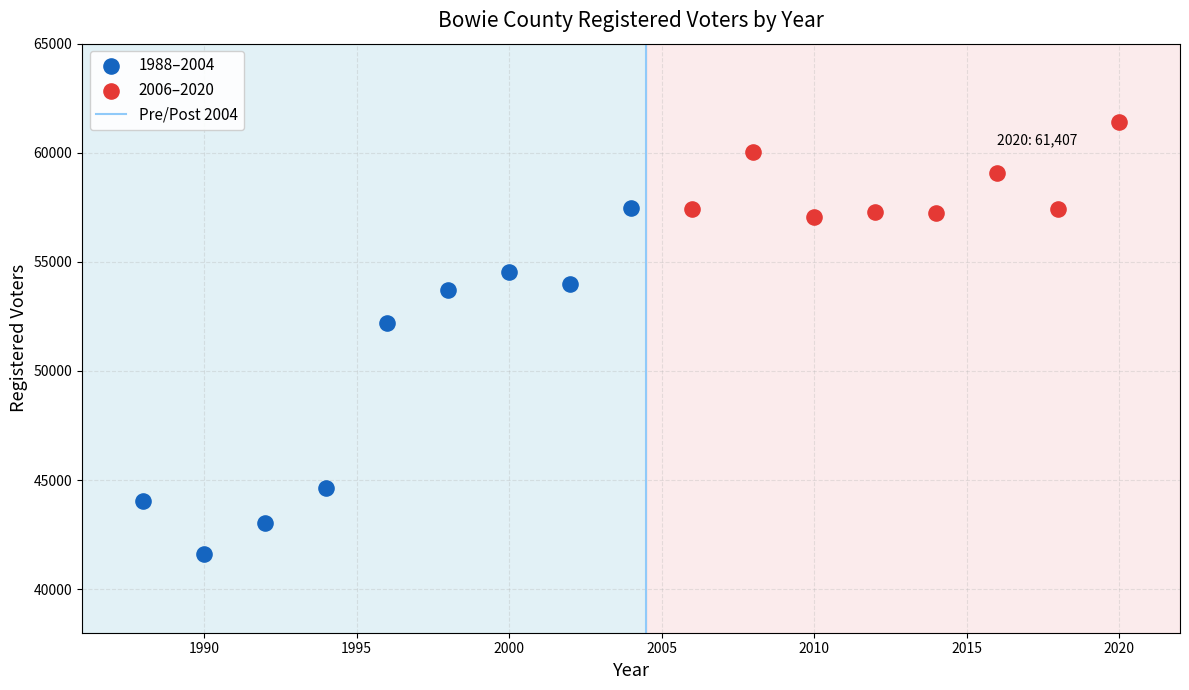

Which series has the widest spread of Y values?

1988–2004